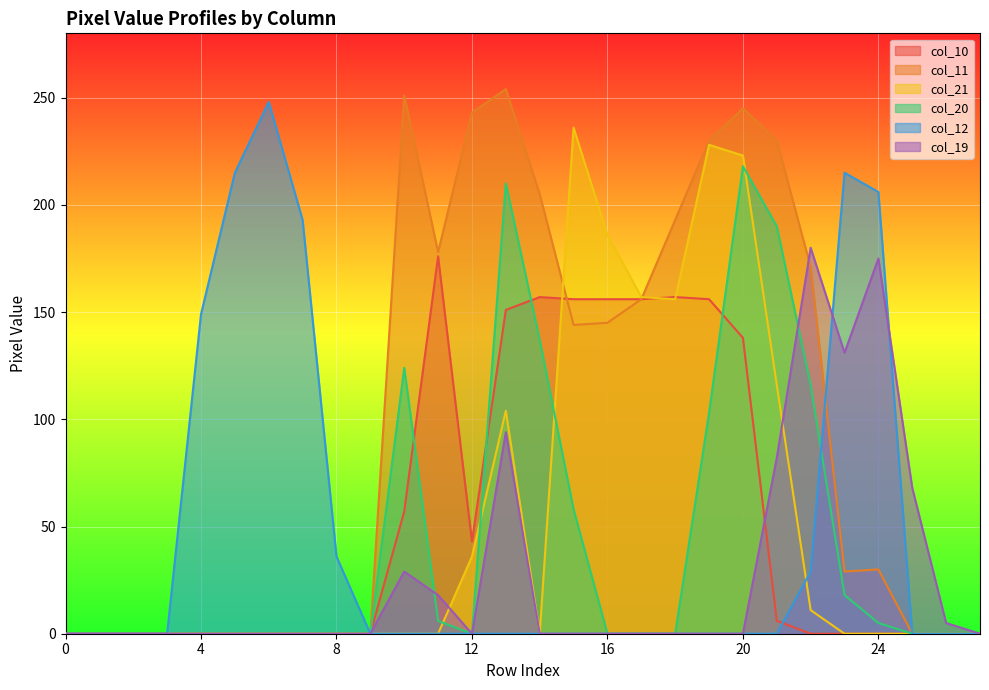

Which has a higher value, 18 or 15?

18